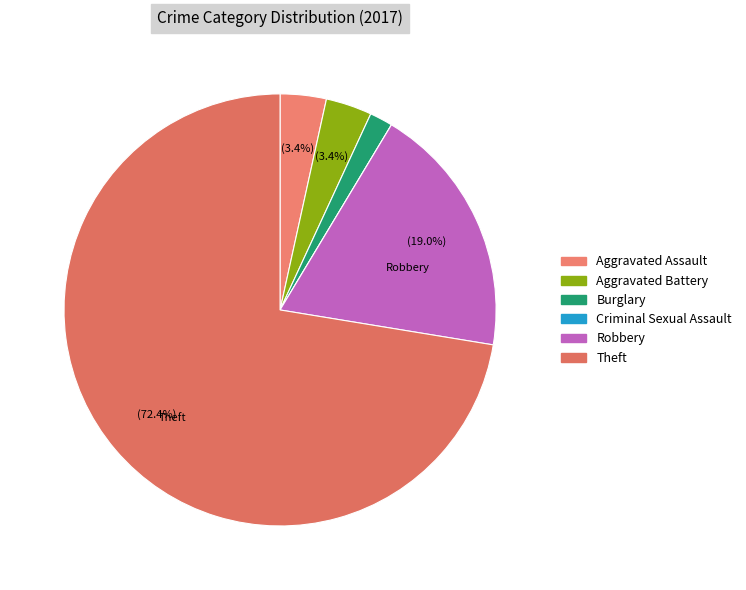

What portion of the pie excludes Robbery?

81.0%